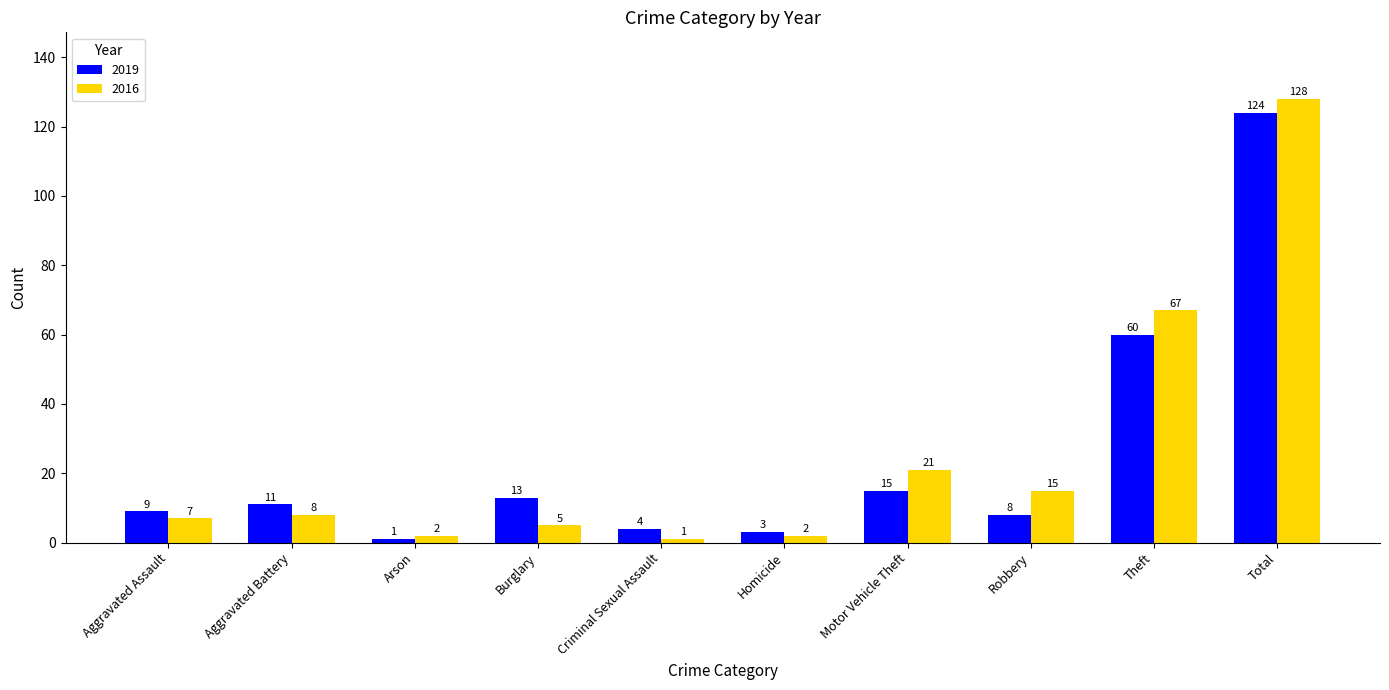

Read the 2016 value at Burglary, to the nearest 5.

5